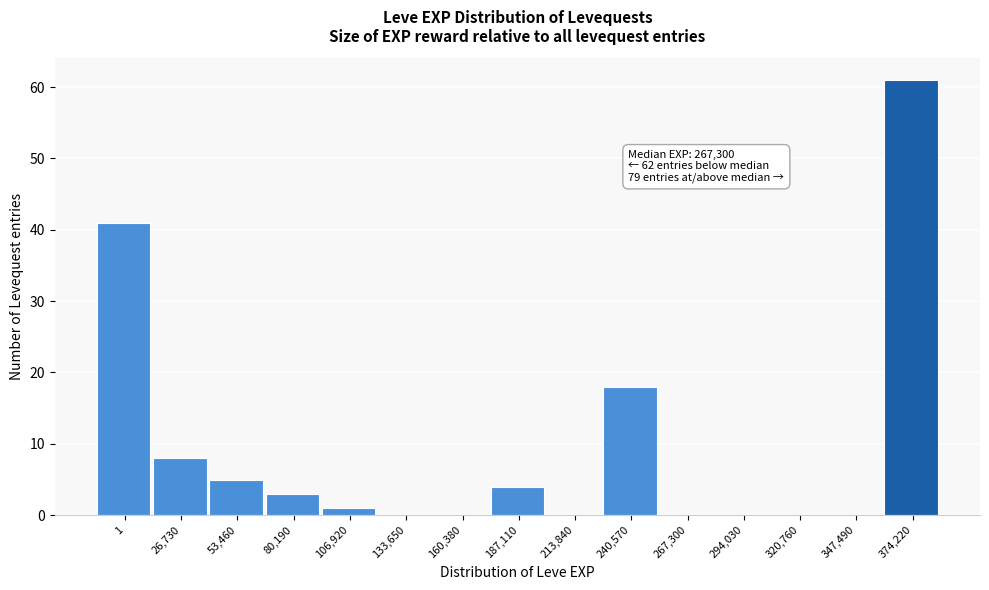

Reading right to left, extract all data points from this chart.

374,220=61	347,490=0	320,760=0	294,030=0	267,300=0	240,570=18	213,840=0	187,110=4	160,380=0	133,650=0	106,920=1	80,190=3	53,460=5	26,730=8	1=41